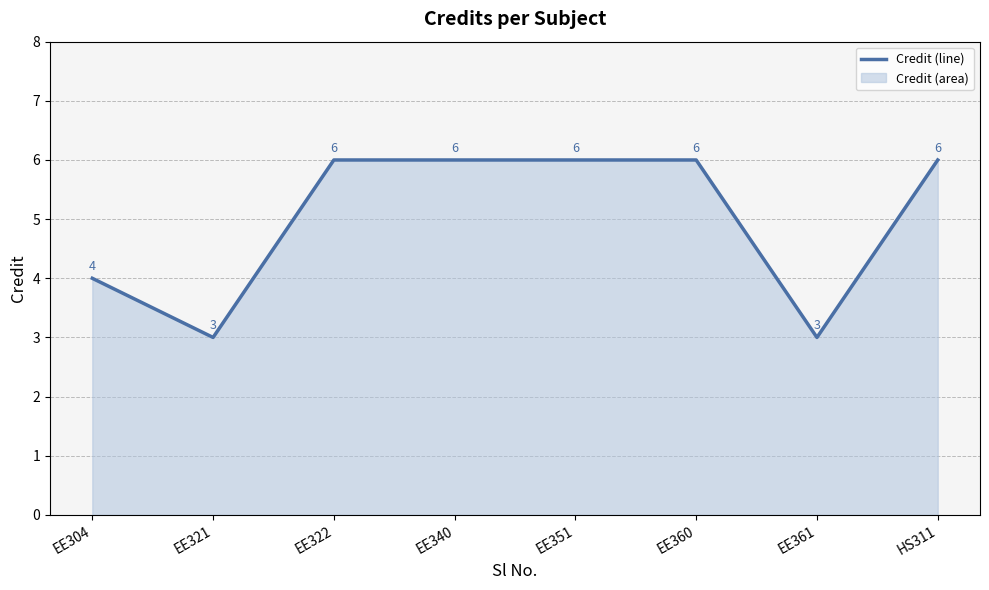

What is the change in value from EE304 to EE351?

+2